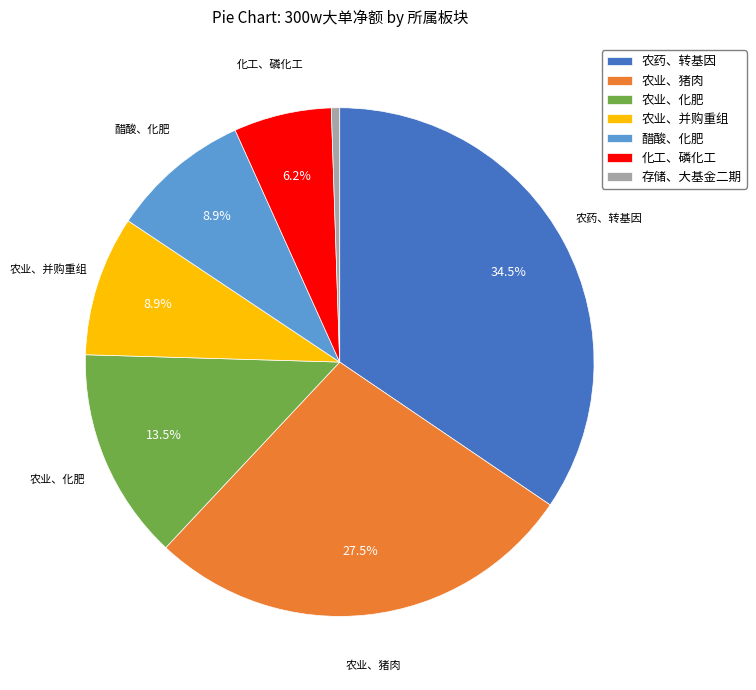

To the nearest percent, what is the average slice percentage?

14%